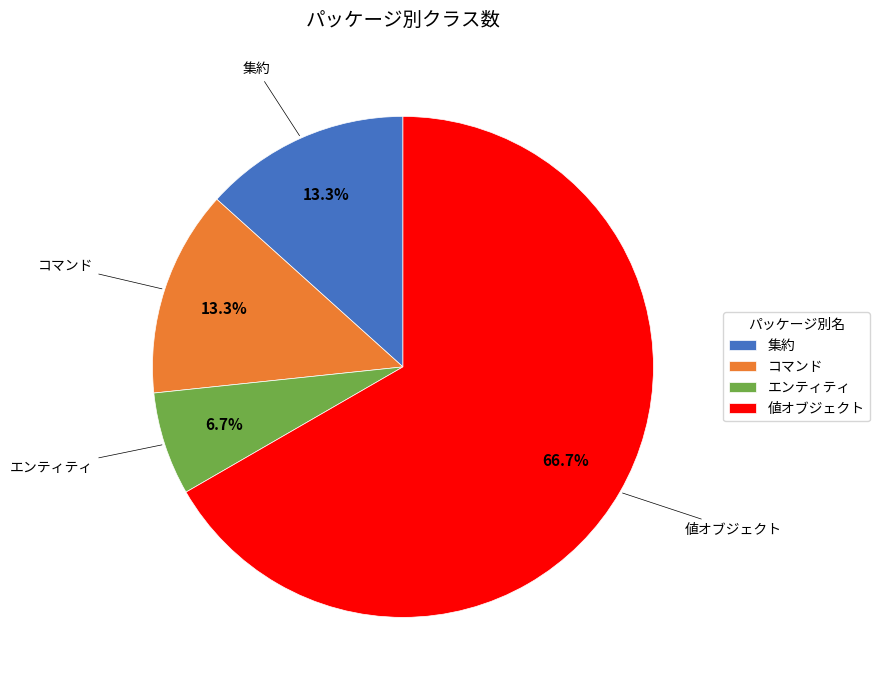

What percentage do コマンド and 値オブジェクト together represent?

80.0%